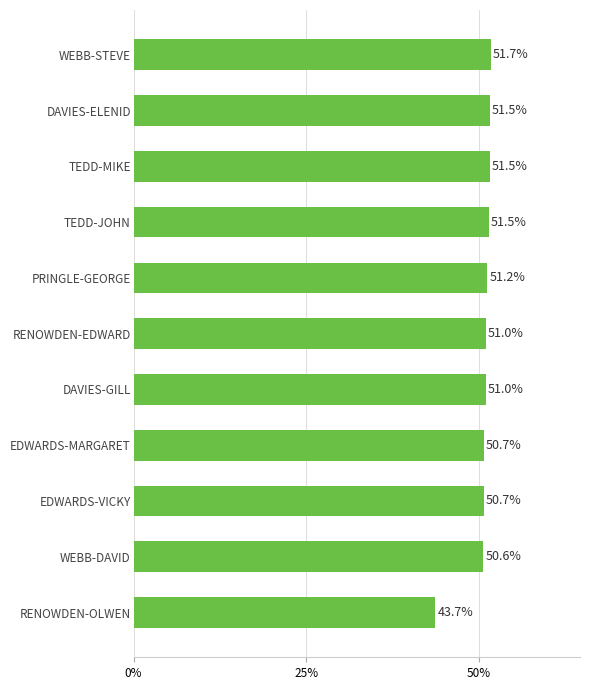

What is the maximum value shown in the chart?

51.7